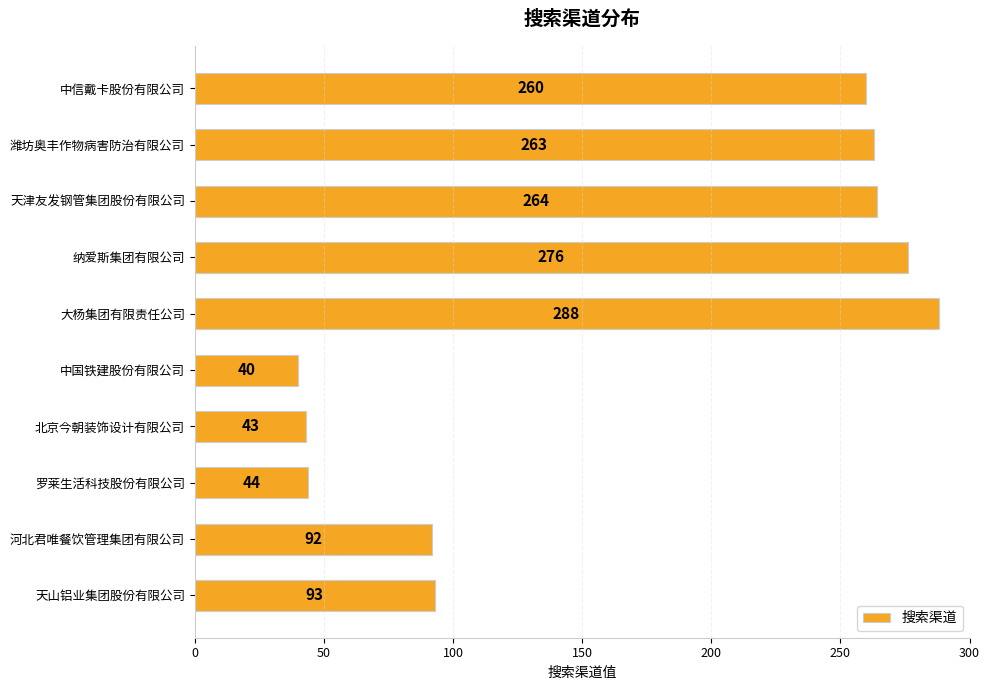

What is the difference between the second highest and second lowest values?

233